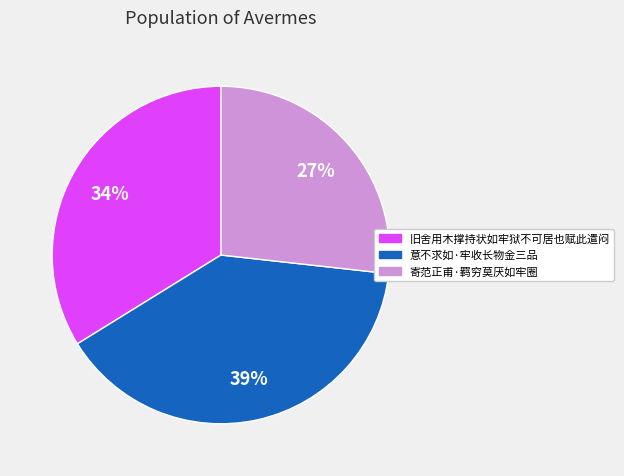

Is it true that 意不求如·牢收长物金三品 is 39% of the pie?

True